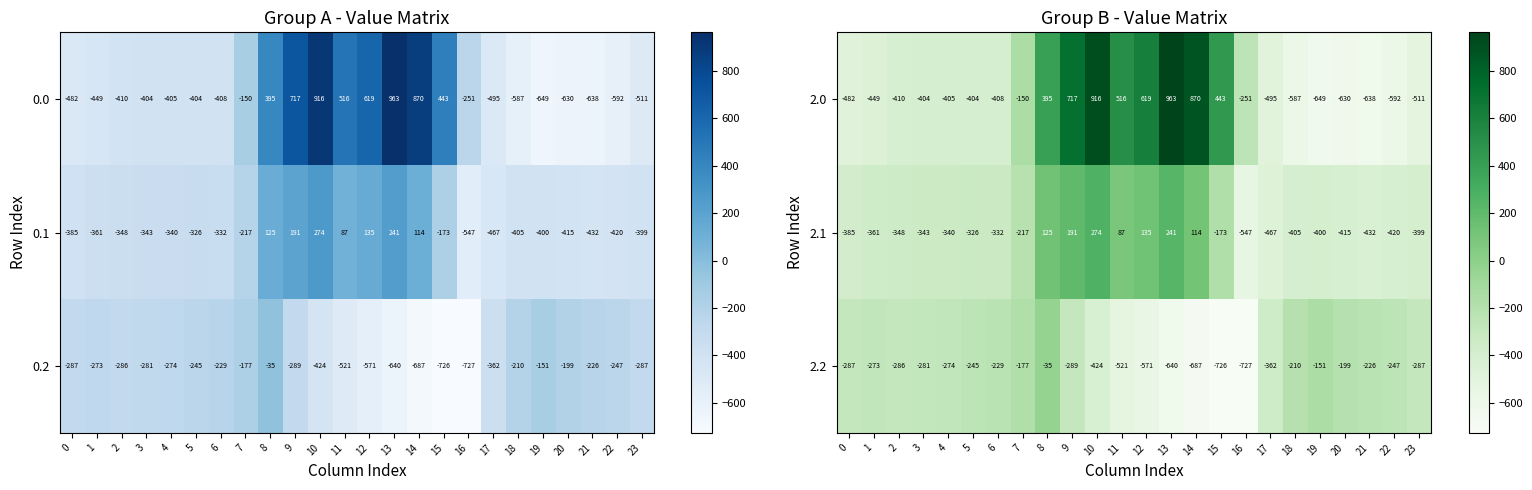

At how many categories does at least one series exceed 407?

7